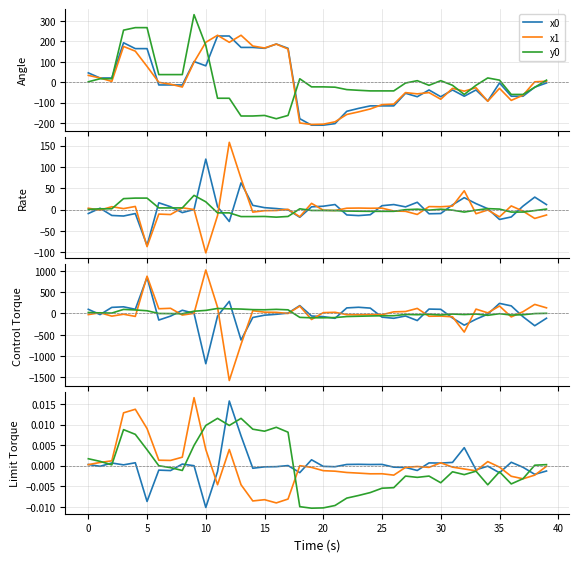

Between 15 and 18, which series saw the biggest shift?

y0